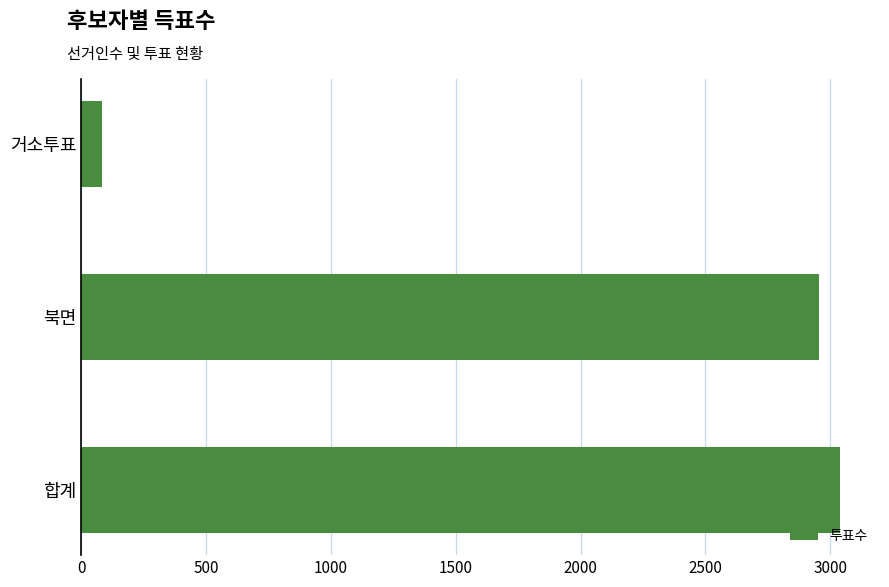

How many categories are shown in the chart?

3